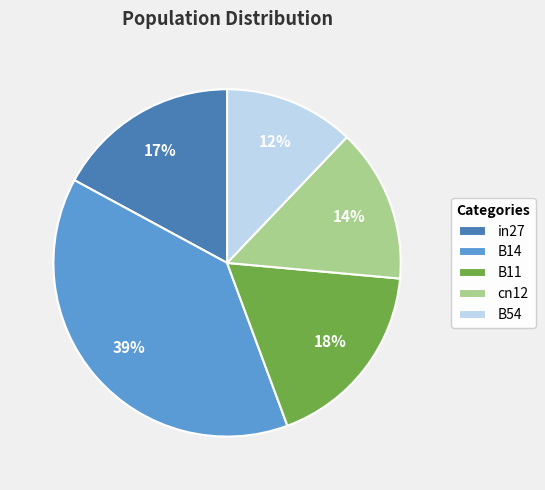

To the nearest percent, what portion does cn12 represent?

14%